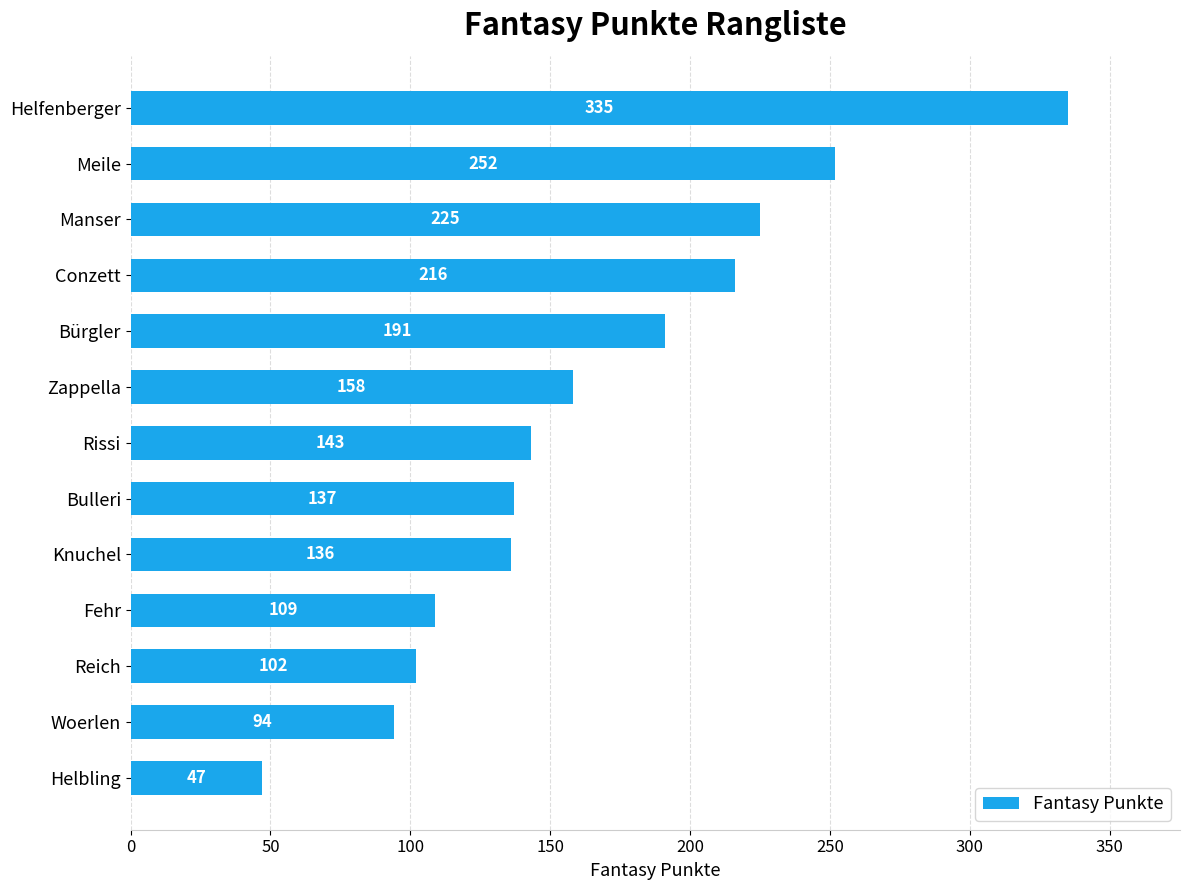

Reading top to bottom, extract all data points from this chart.

335	252	225	216	191	158	143	137	136	109	102	94	47